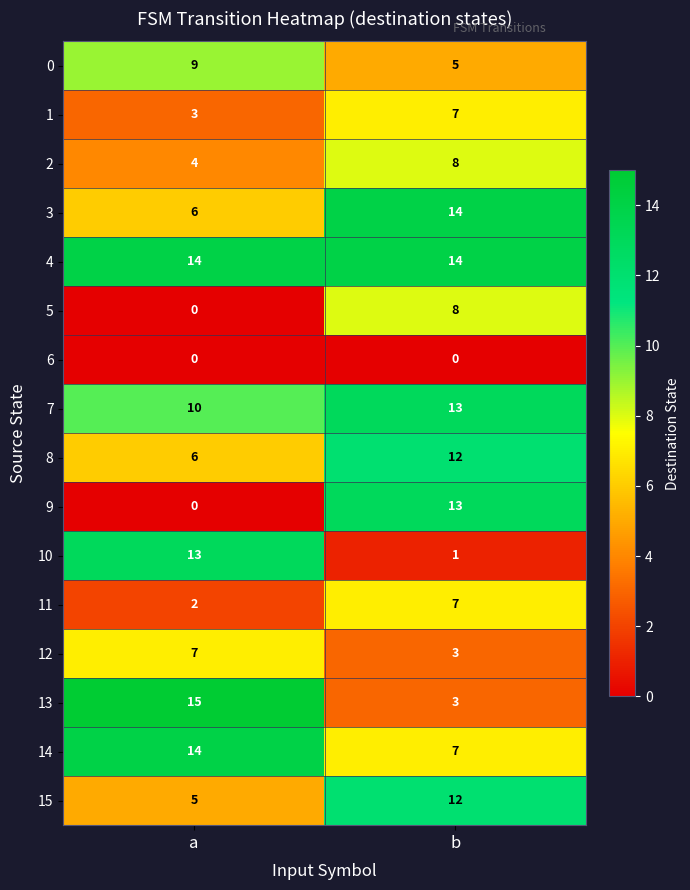

Which series has the widest spread of values?

9